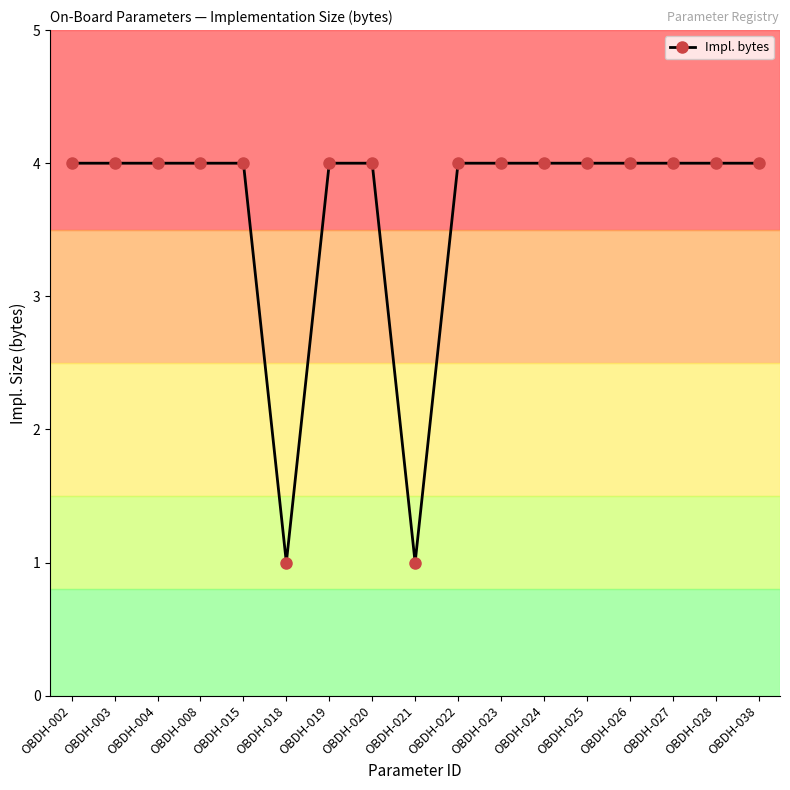

Is it true that the value at OBDH-018 is 1?

True